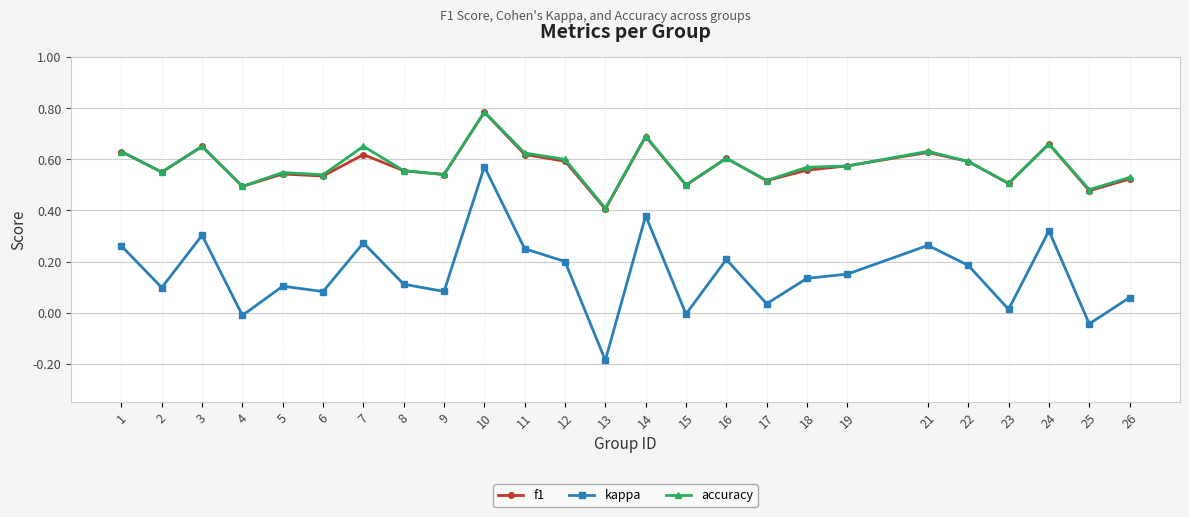

At which label is accuracy closest to 0?

13